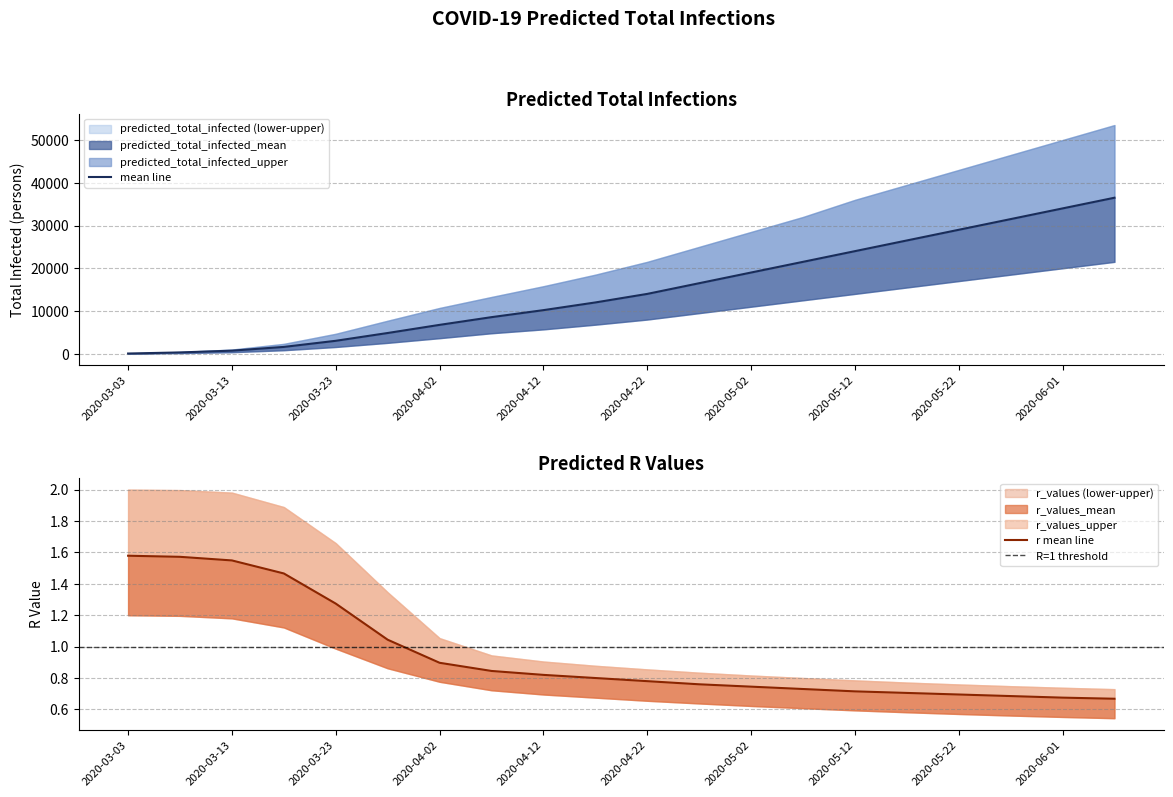

True or false: r_values_mean and predicted_total_infected_upper cross at least once.

False